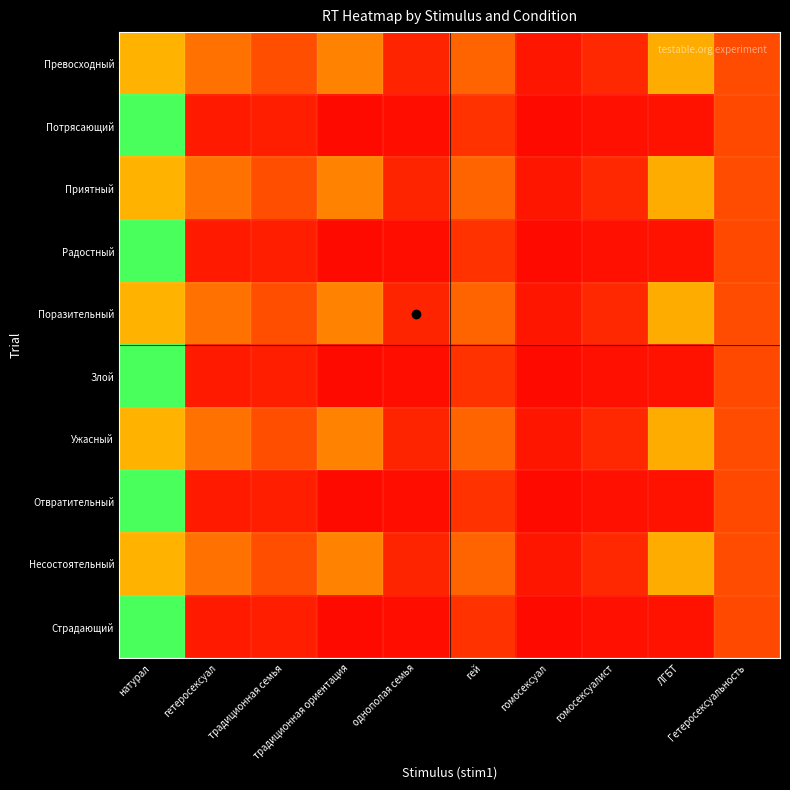

At how many categories does at least one series exceed 3731?

1